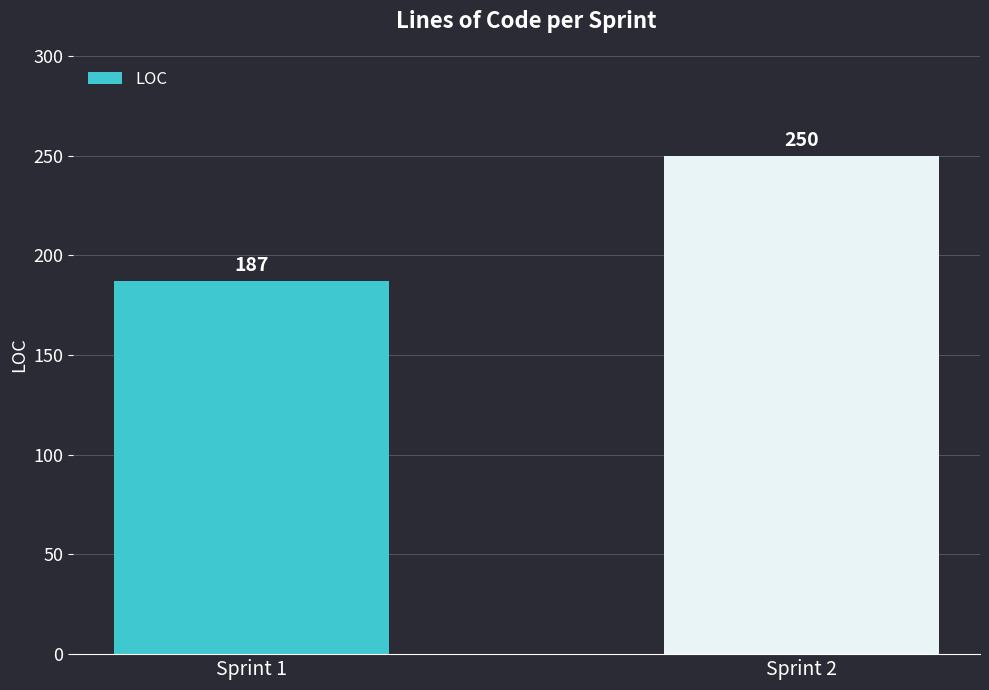

Is it true that the value at Sprint 1 is 329?

False